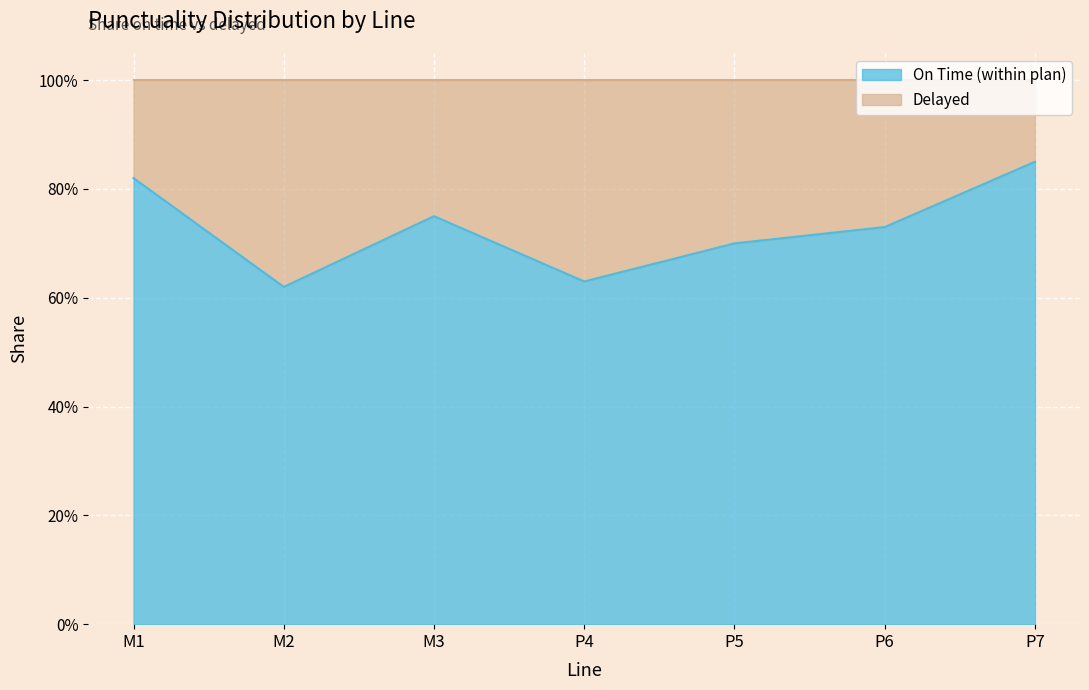

What are all the series names shown in the legend?

On Time (within plan), Delayed